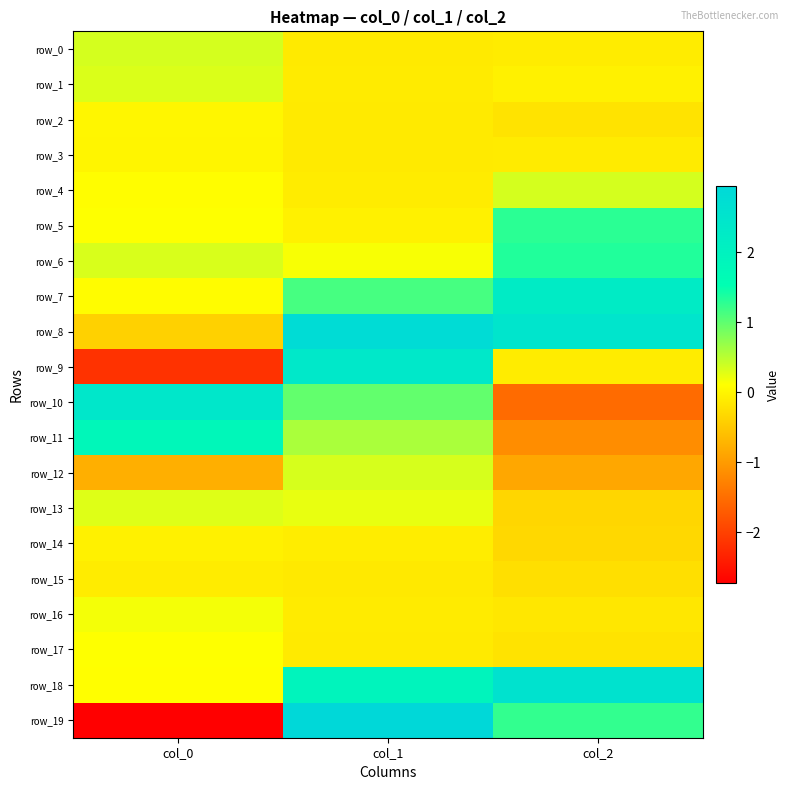

How many data points in row_10 are above 0?

2